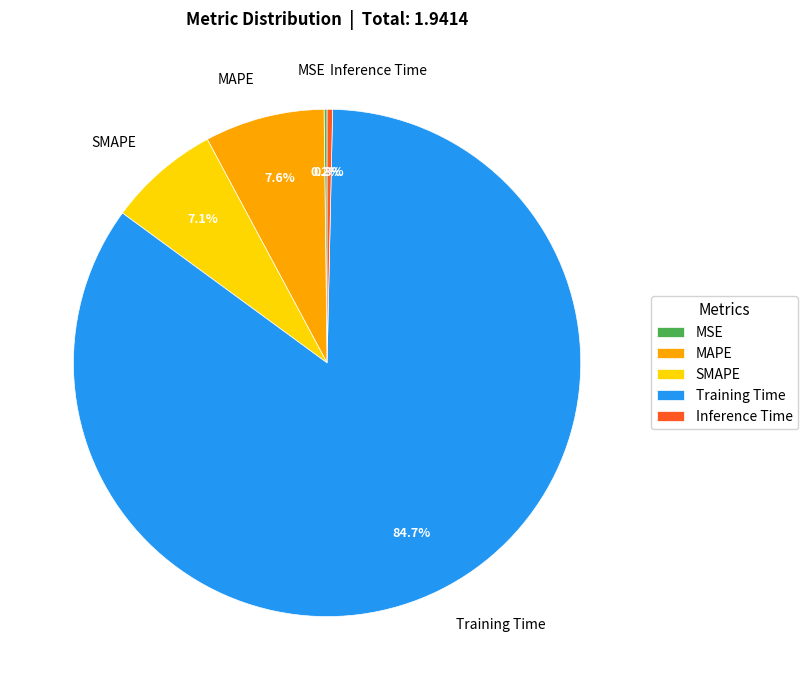

To the nearest percent, what is the combined percentage of SMAPE and Training Time?

92%